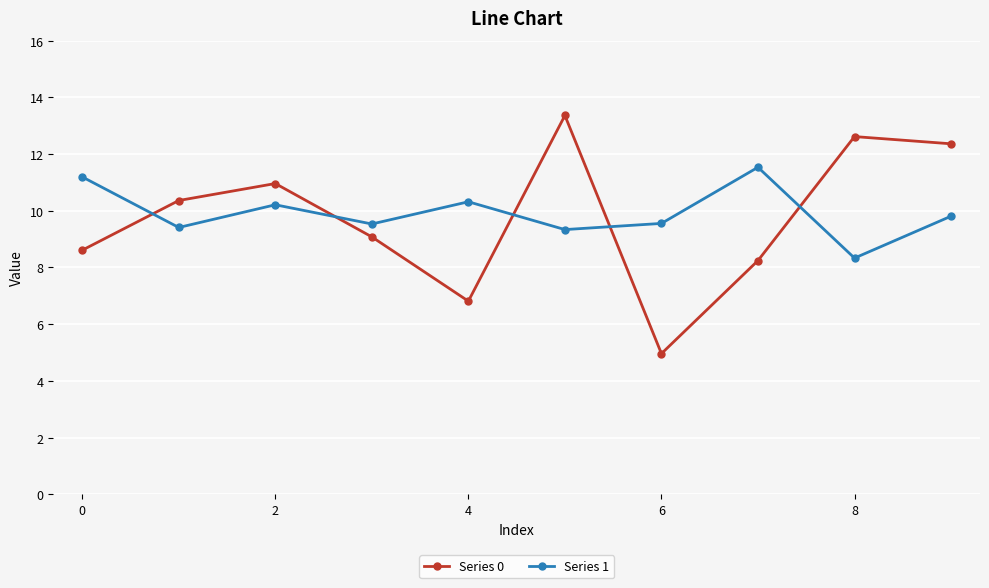

How many interior local peaks does the Series 0 series have?

3